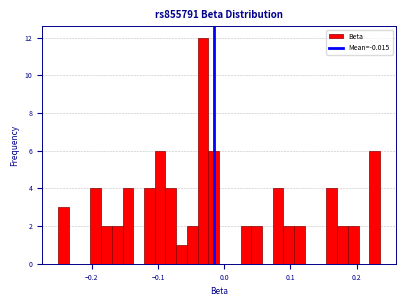

Read against the x-axis, roughly where is the centre of the tallest bar?

-0.03